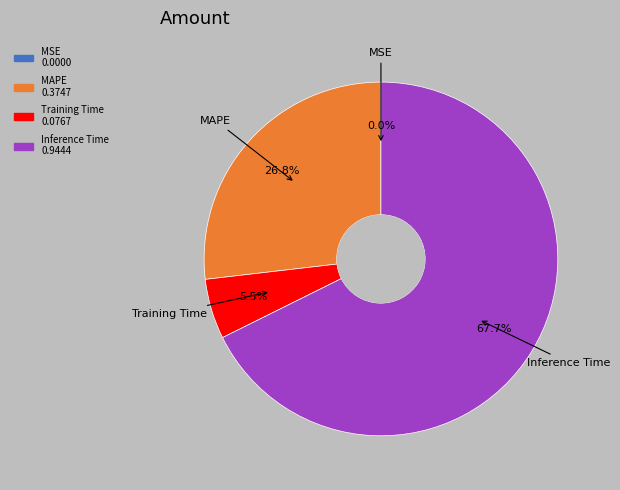

Does any single category account for the majority?

Yes